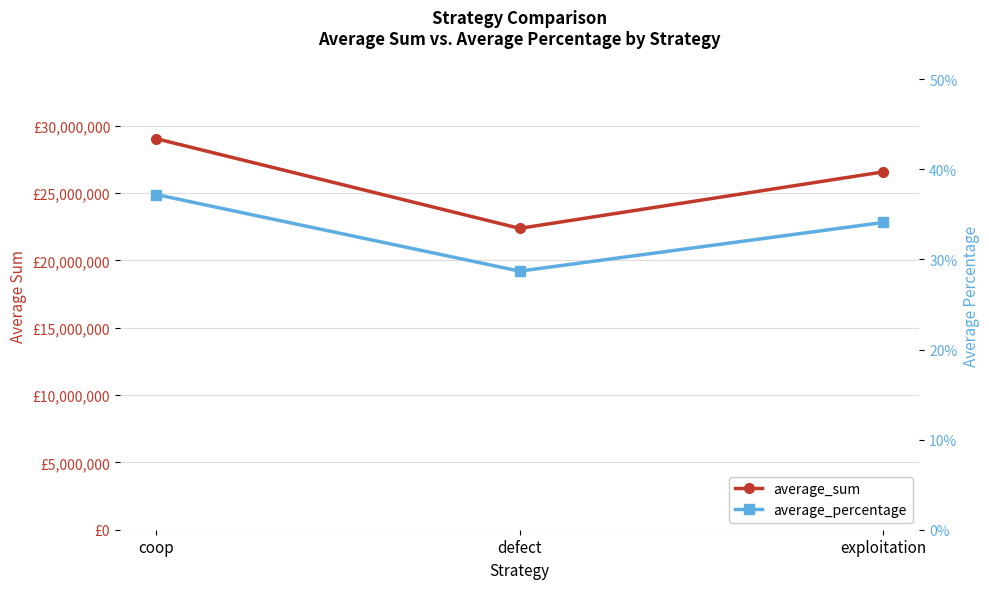

The average_sum series shows 26576326.0 at exploitation. True or false?

True